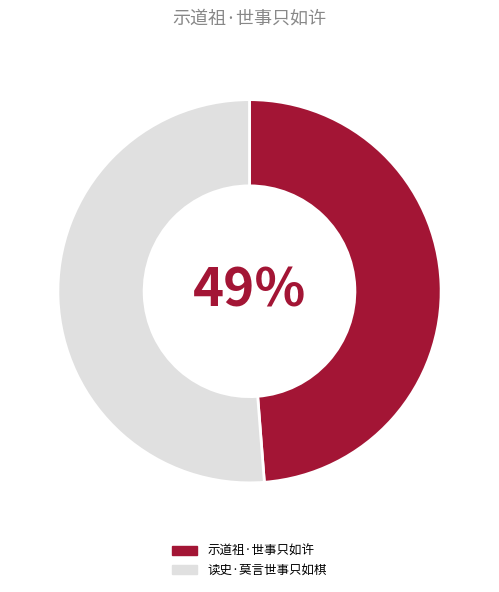

What is the ratio of the value at 示道祖·世事只如许 to the value at 读史·莫言世事只如棋?

1.0